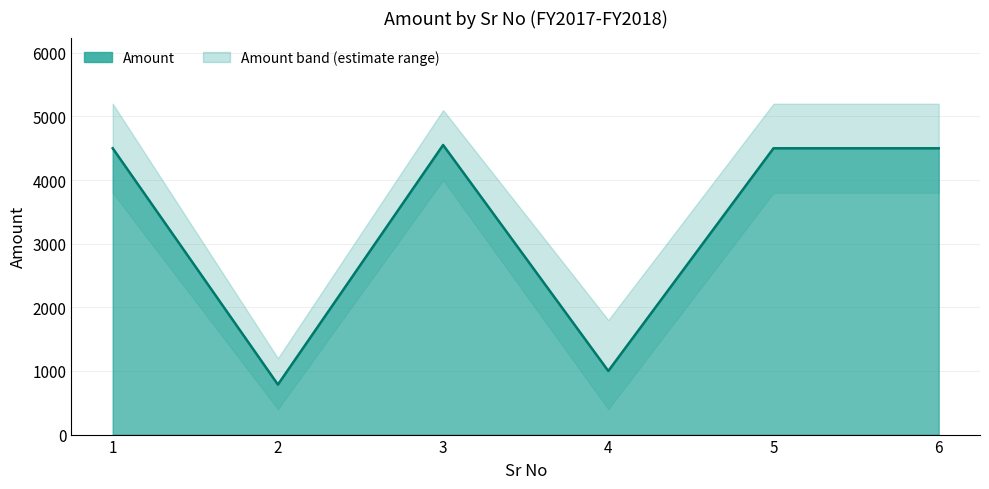

How many interior local peaks (higher than both neighbors) does the data have?

1